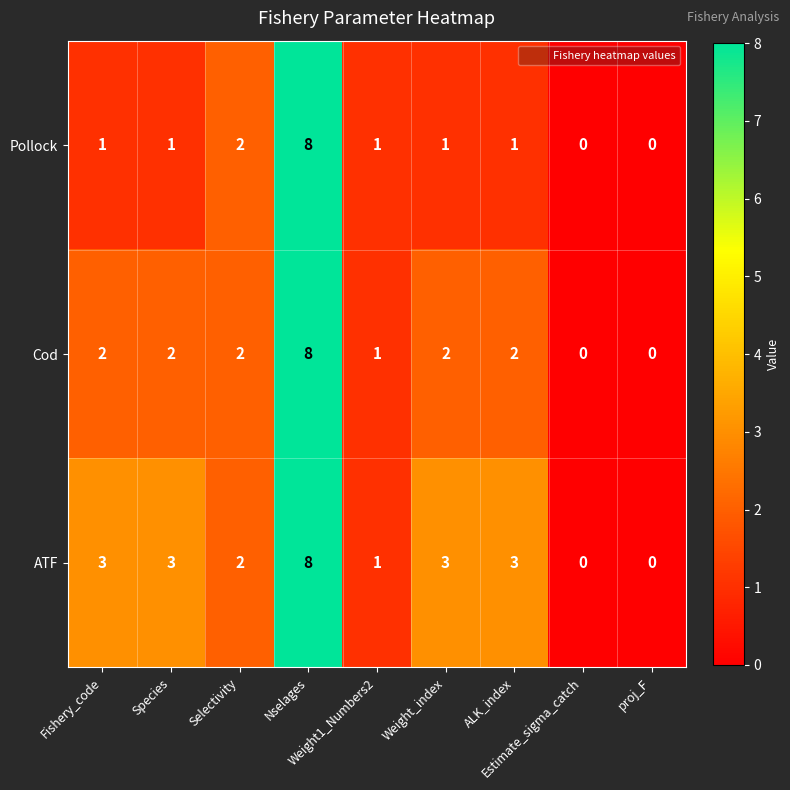

How many data points in Cod are less than 2?

3